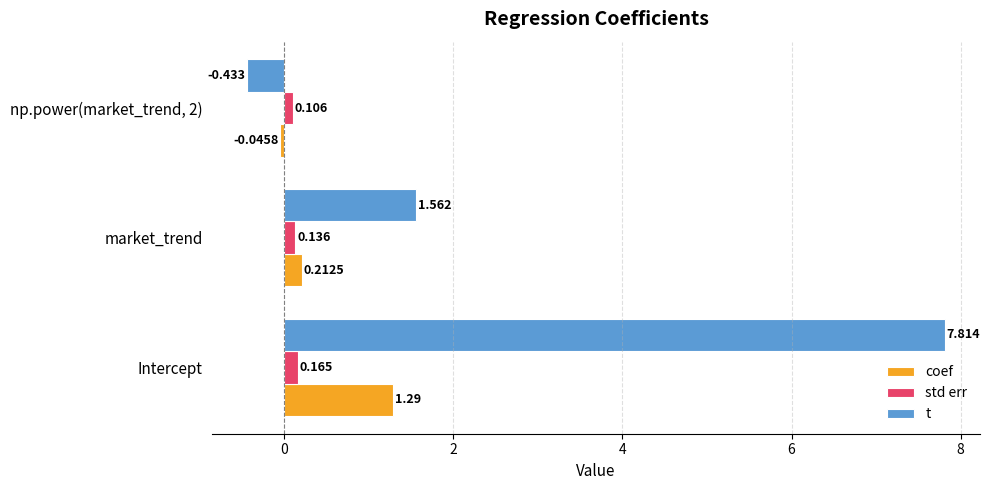

How many values in the coef series exceed 0?

2